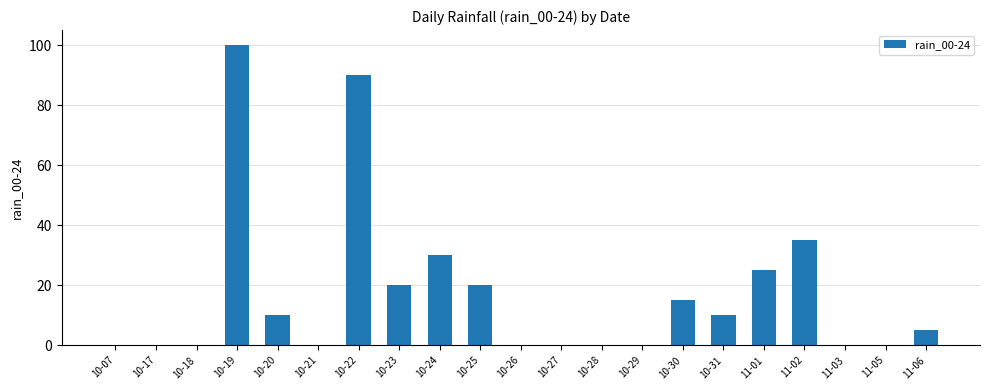

What is the average value?

17